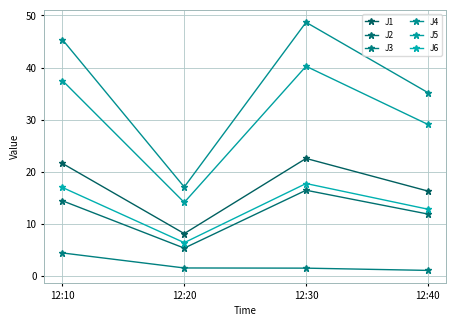

What are all the series names shown in the legend?

J1, J2, J3, J4, J5, J6